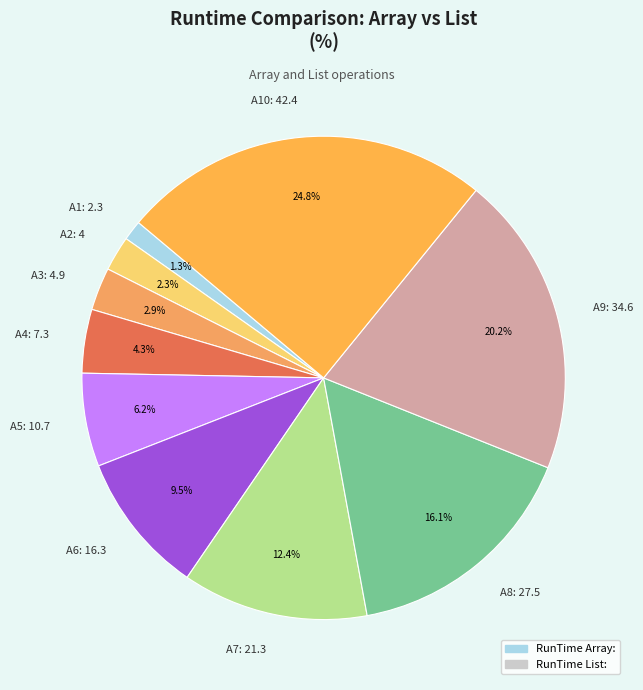

Does any single category account for the majority?

No